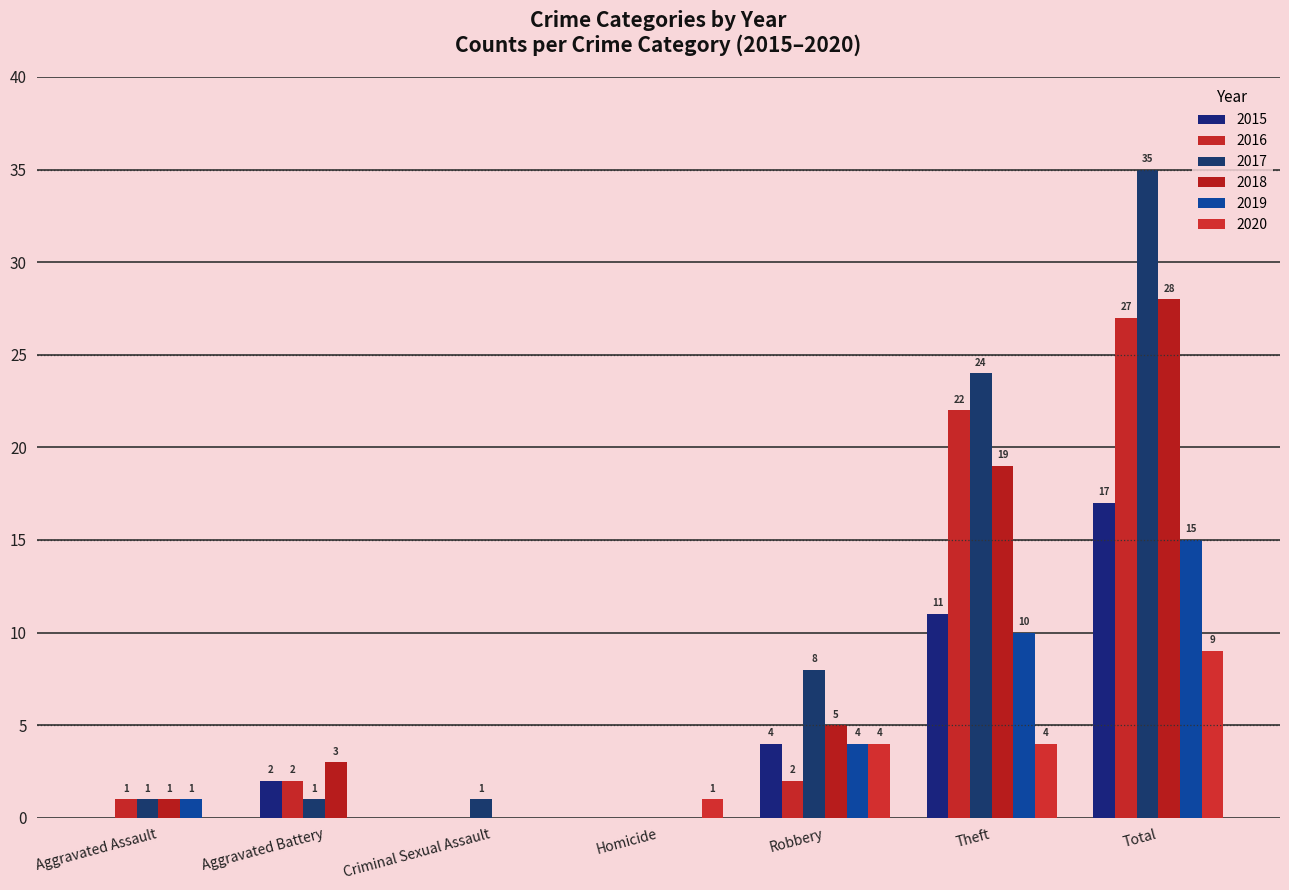

Is it true that 2017 equals 50 at Total?

False